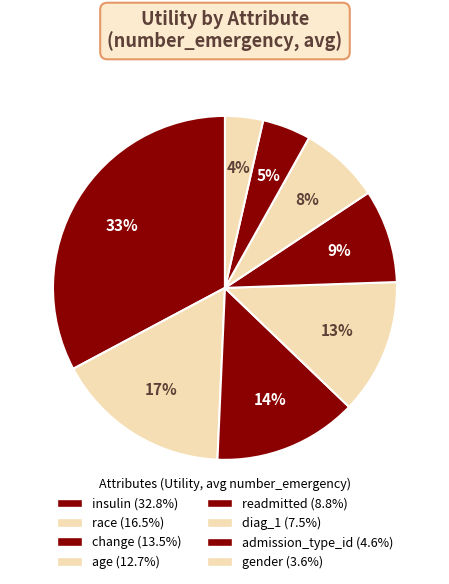

To the nearest percent, what is the combined percentage of admission_type_id and gender?

8%